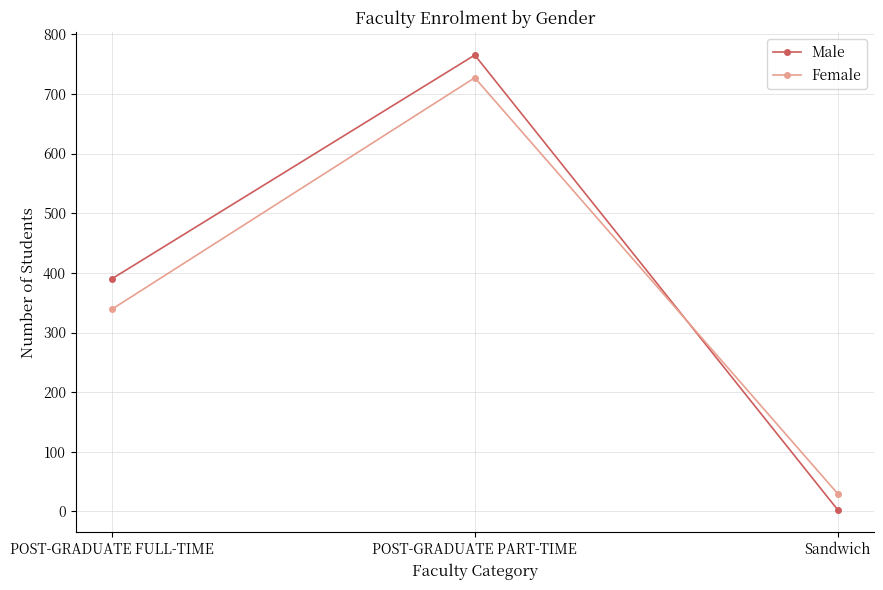

How many lines are shown in the chart?

2